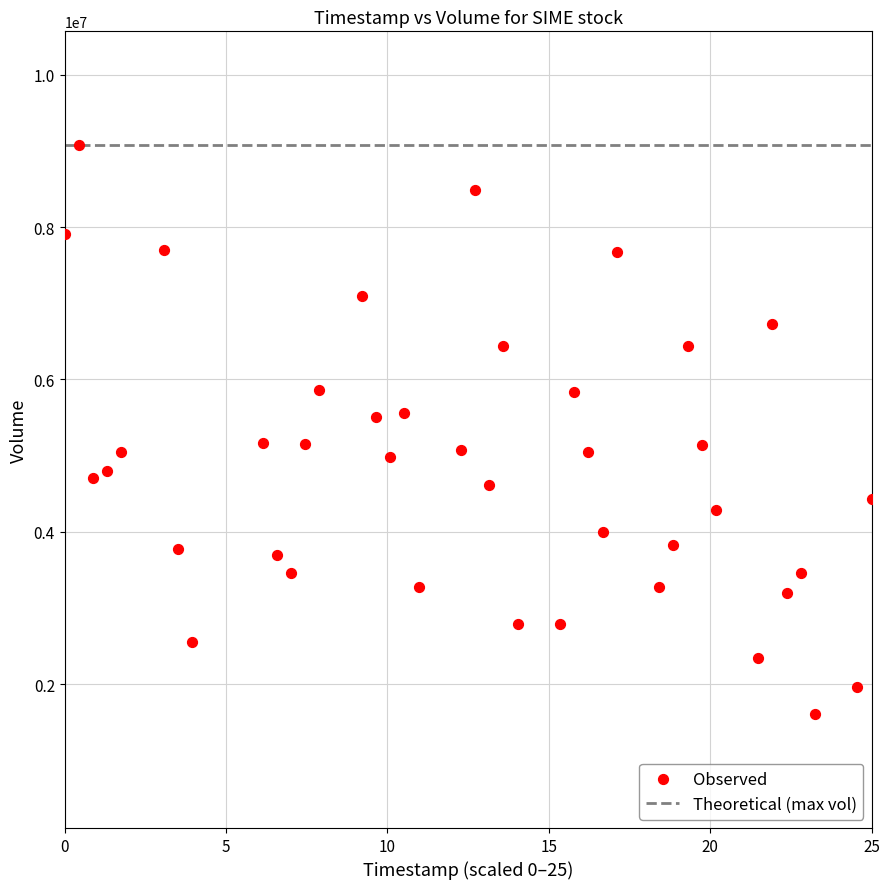

What is the range of Y values (max minus min)?

7469800